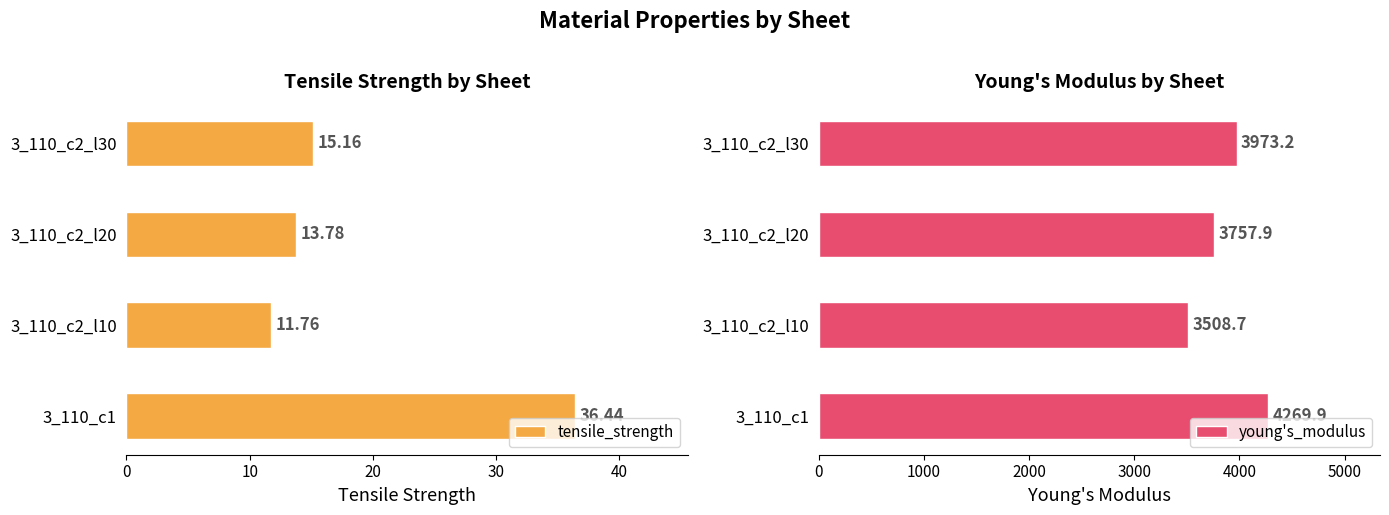

At which label is young's_modulus closest to 3889?

3_110_c2_l30